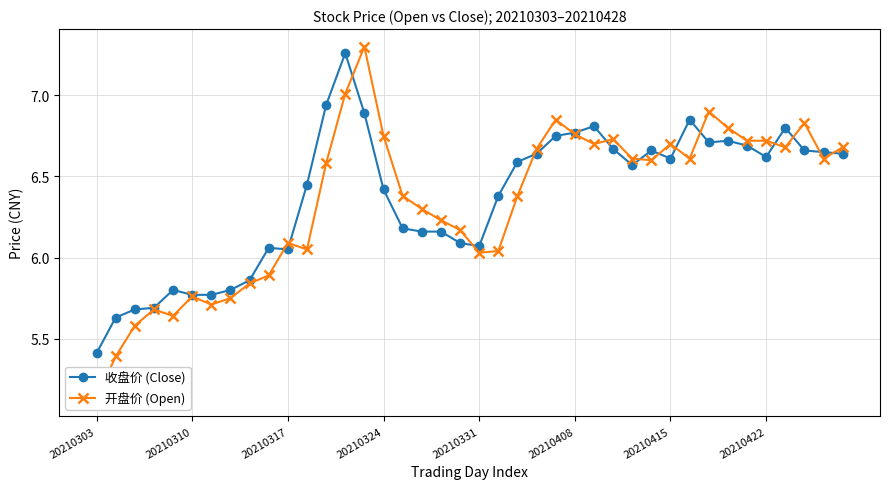

Reading left to right, extract all data points from this chart.

收盘价 (Close): 5.4	5.6	5.7	5.7	5.8	5.8	5.8	5.8	5.9	6.1	6.0	6.5	6.9	7.3	6.9	6.4	6.2	6.2	6.2	6.1	6.1	6.4	6.6	6.6	6.8	6.8	6.8	6.7	6.6	6.7	6.6	6.8	6.7	6.7	6.7	6.6	6.8	6.7	6.7	6.6
开盘价 (Open): 5.1	5.4	5.6	5.7	5.6	5.8	5.7	5.8	5.8	5.9	6.1	6.0	6.6	7.0	7.3	6.8	6.4	6.3	6.2	6.2	6.0	6.0	6.4	6.7	6.8	6.8	6.7	6.7	6.6	6.6	6.7	6.6	6.9	6.8	6.7	6.7	6.7	6.8	6.6	6.7